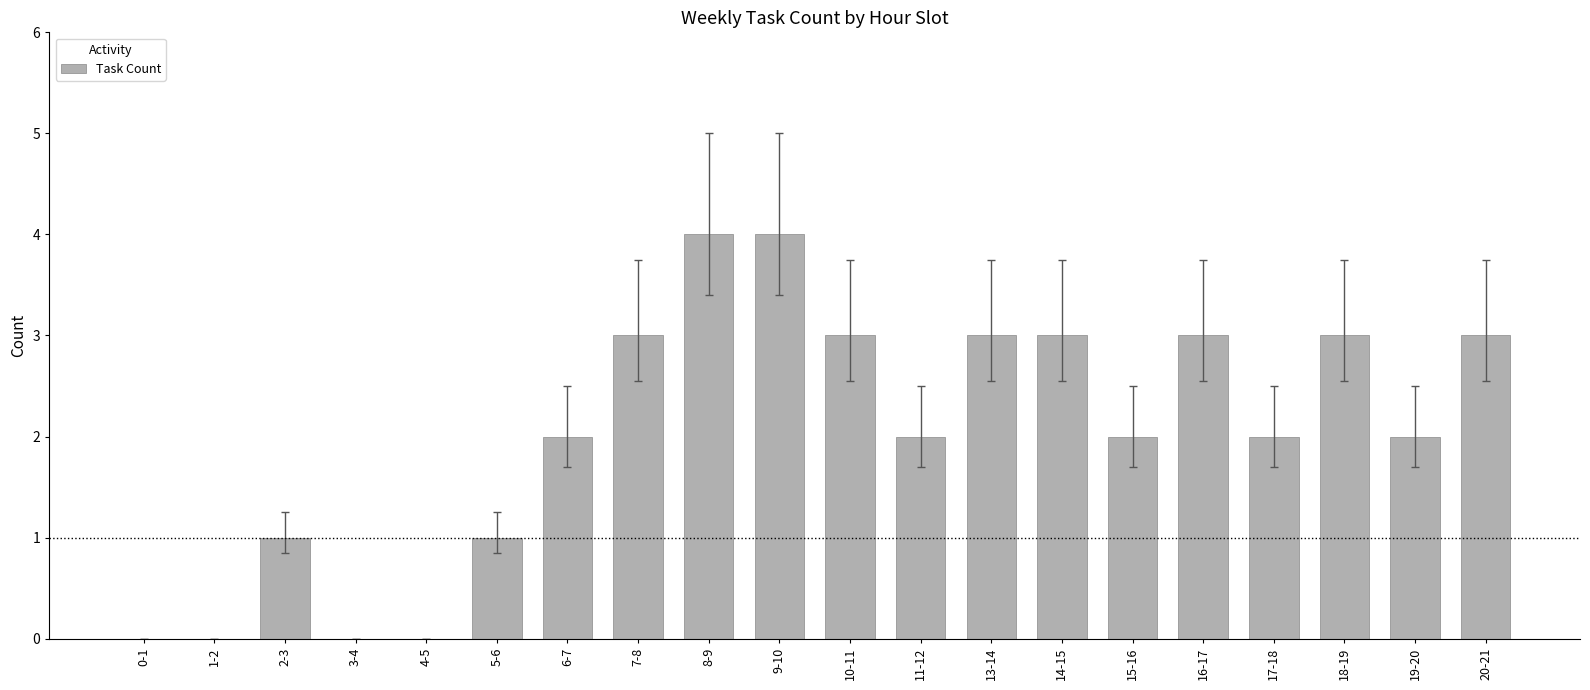

Are the bars horizontal?

No